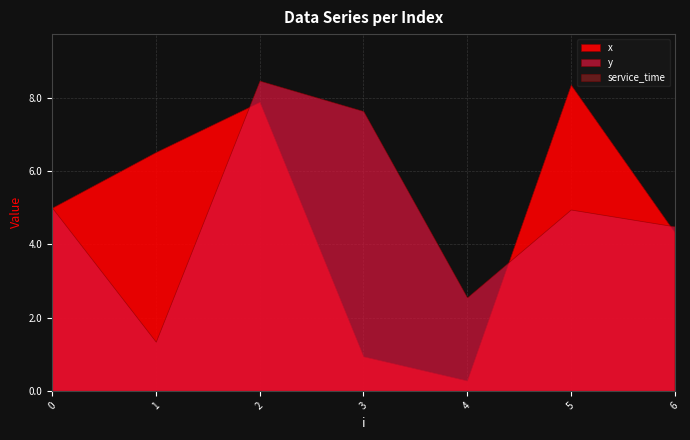

Reading right to left, transcribe all the data shown in this chart.

x: 6=4.3	5=8.4	4=0.3	3=0.9	2=7.9	1=6.5	0=5.0
y: 6=4.5	5=5.0	4=2.5	3=7.6	2=8.5	1=1.3	0=5.0
service_time: 6=0.0	5=0.0	4=0.0	3=0.0	2=0.0	1=0.0	0=0.0